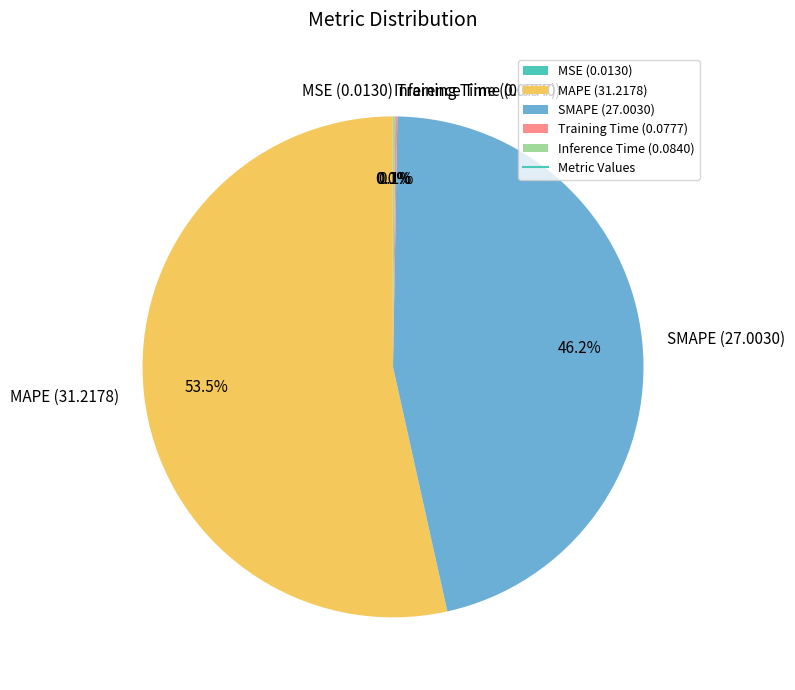

What percentage is NOT represented by SMAPE (27.0030)?

53.8%